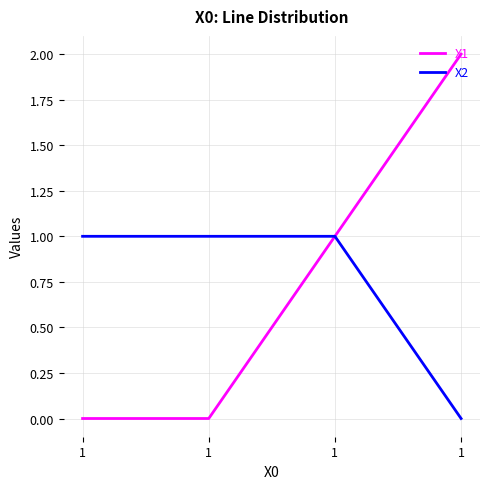

How many categories are shown in the chart?

4